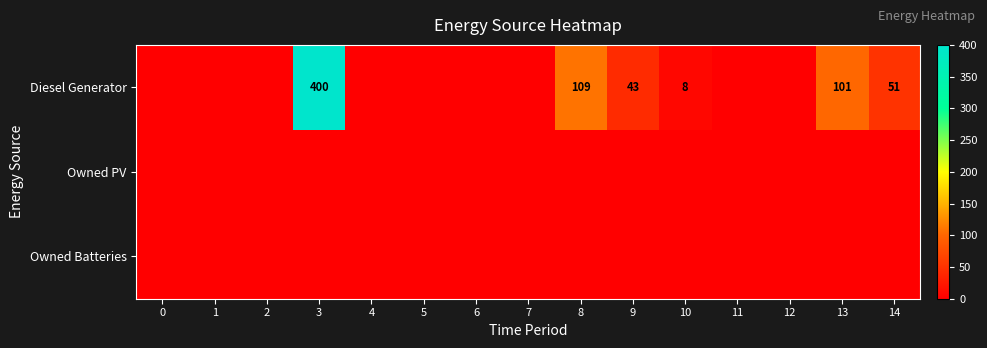

The value of Diesel Generator at 13 is 101. True or false?

True